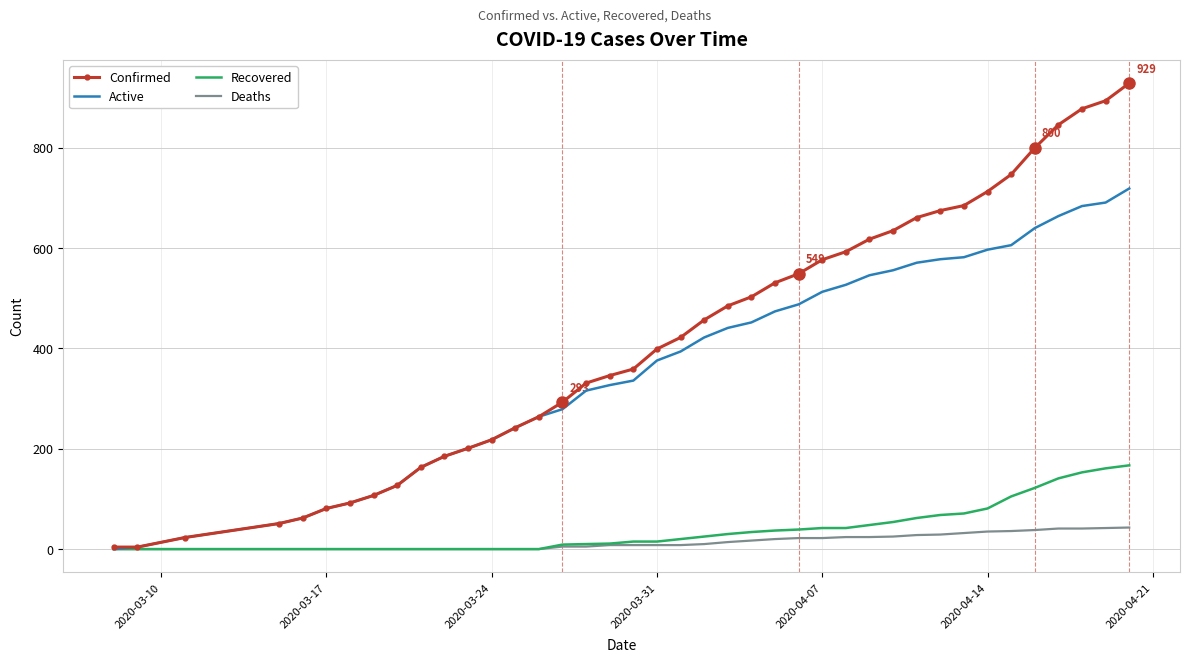

Which series has the largest total across all categories?

Confirmed